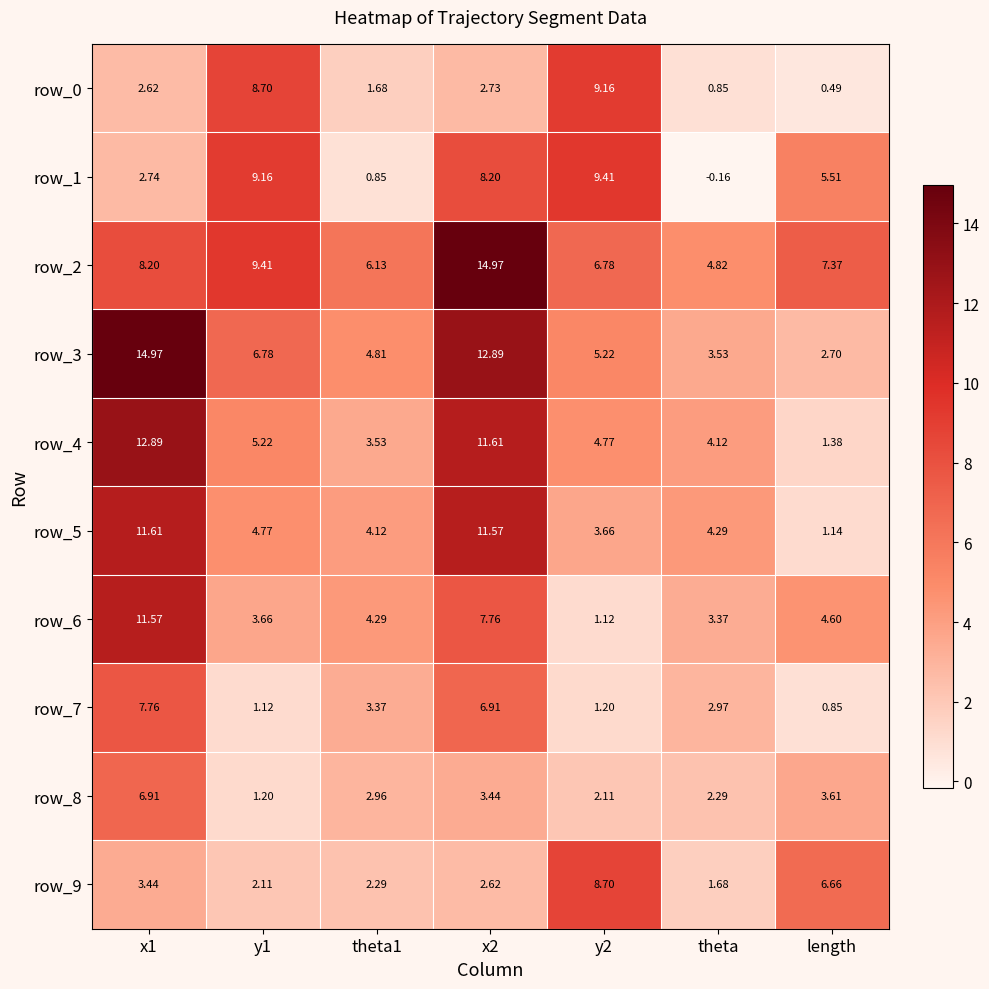

Where is row_6 nearest to the value 6?

length